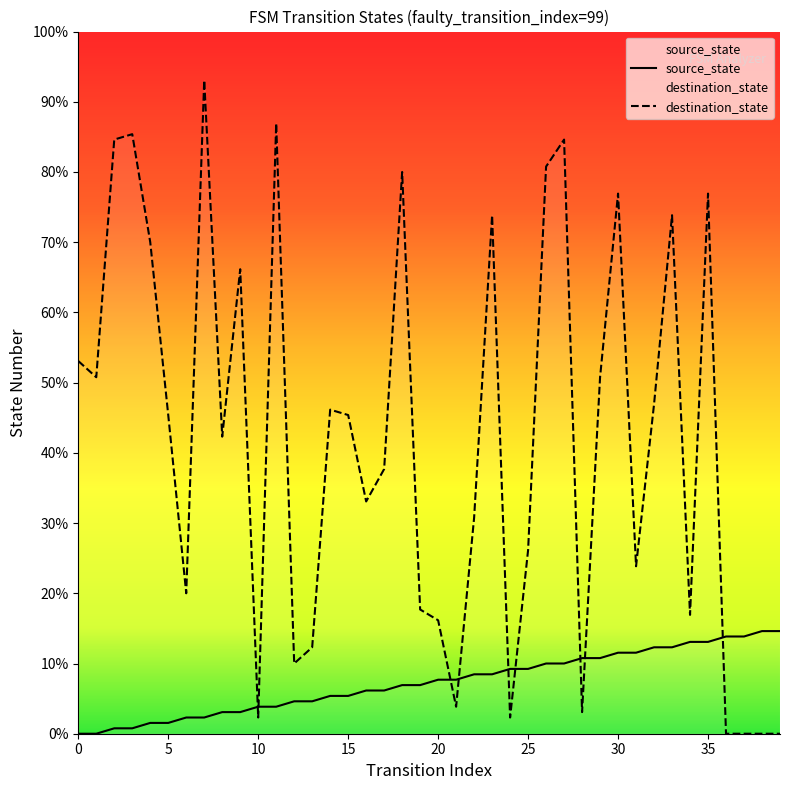

Which series has the widest spread of values?

destination_state